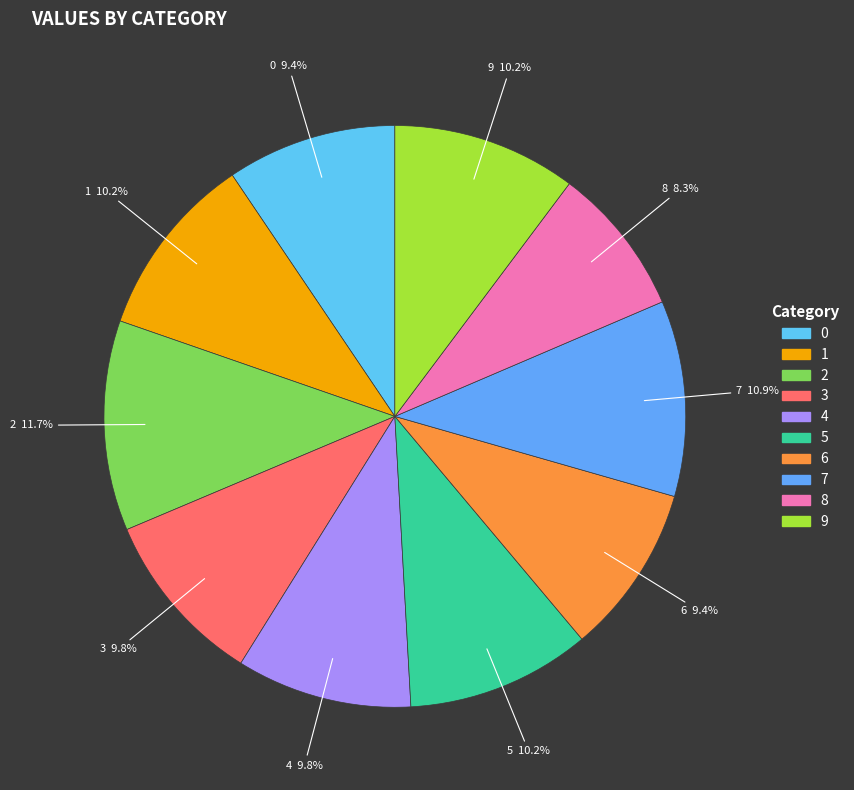

Which category has the biggest portion of the pie?

2